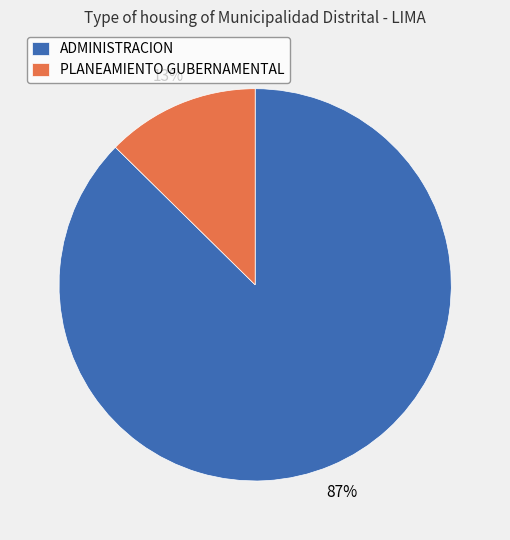

Which category has the biggest portion of the pie?

ADMINISTRACION